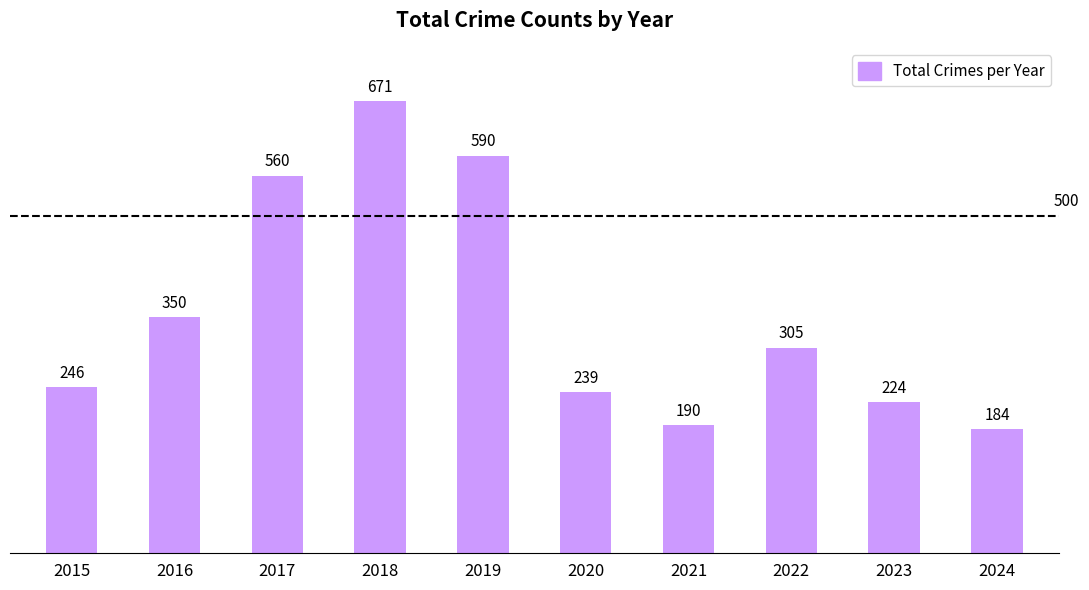

List the labels in order of value, smallest first.

2024, 2021, 2023, 2020, 2015, 2022, 2016, 2017, 2019, 2018